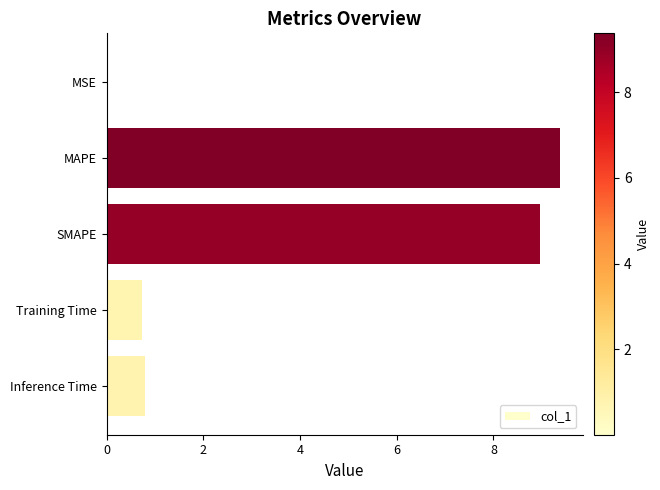

What is the sum of all values?

19.9